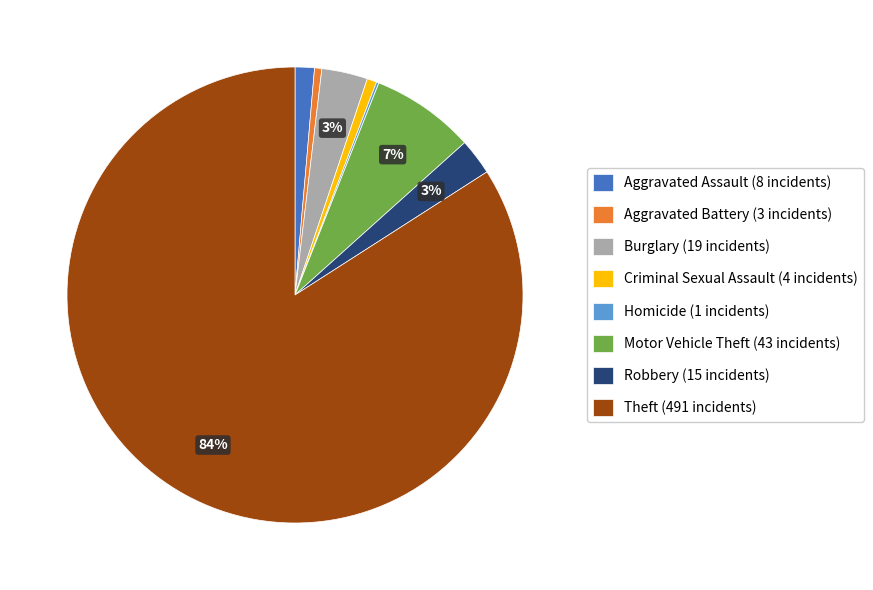

Is there any slice that represents more than half of the pie?

Yes